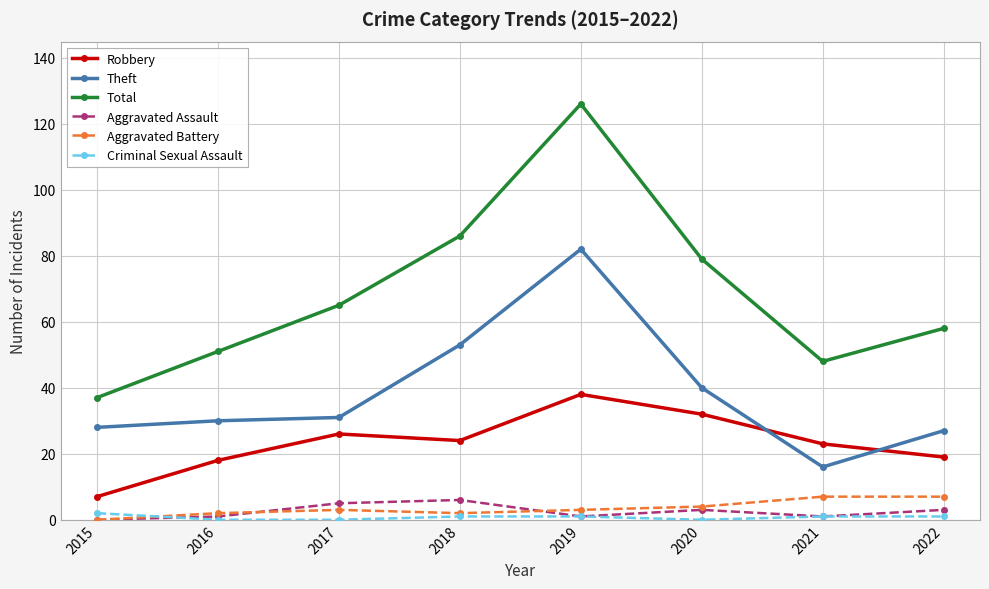

Is the value of Criminal Sexual Assault at 2017 greater than the value of Theft at 2018?

No